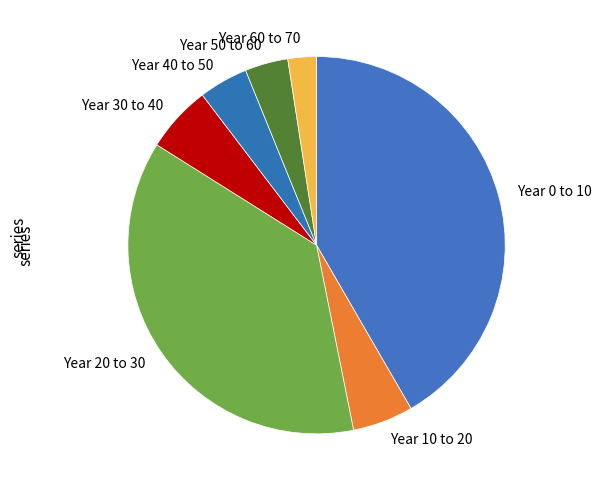

True or false: Year 0 to 10 accounts for 42% of the total.

True